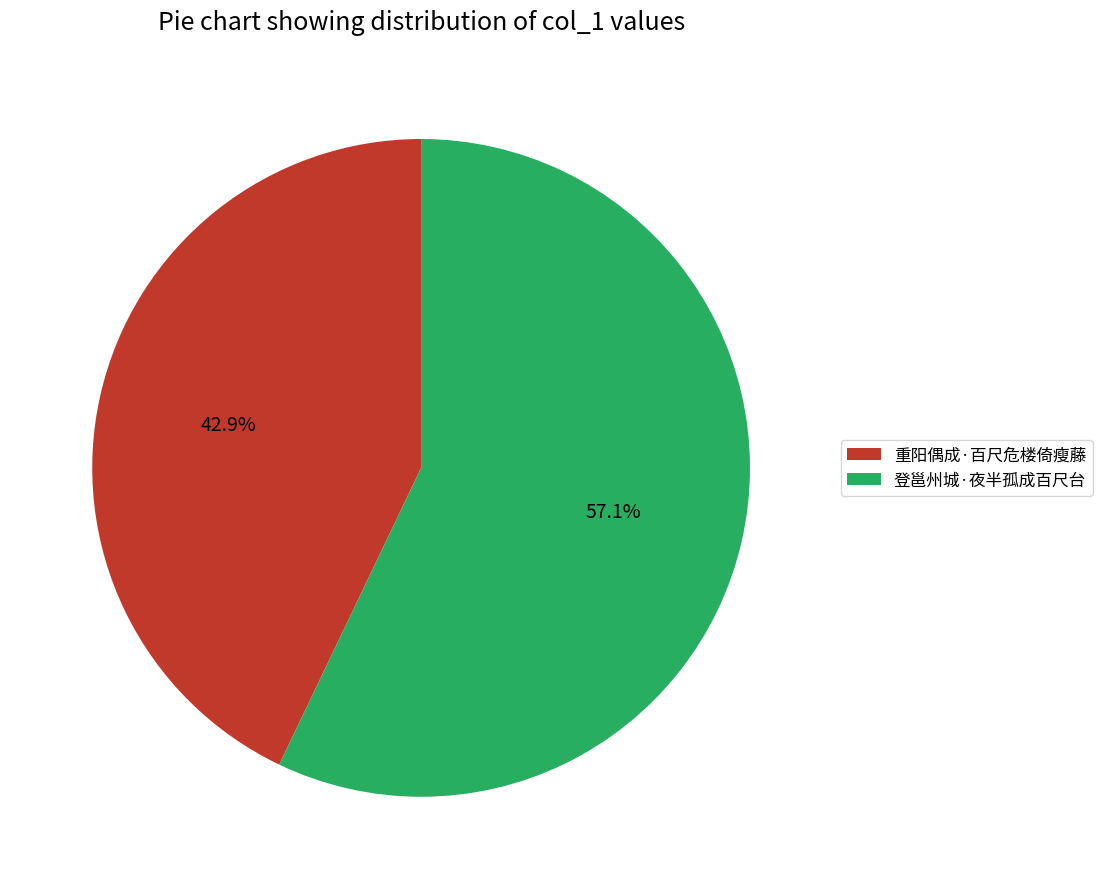

How many segments does this pie chart have?

2